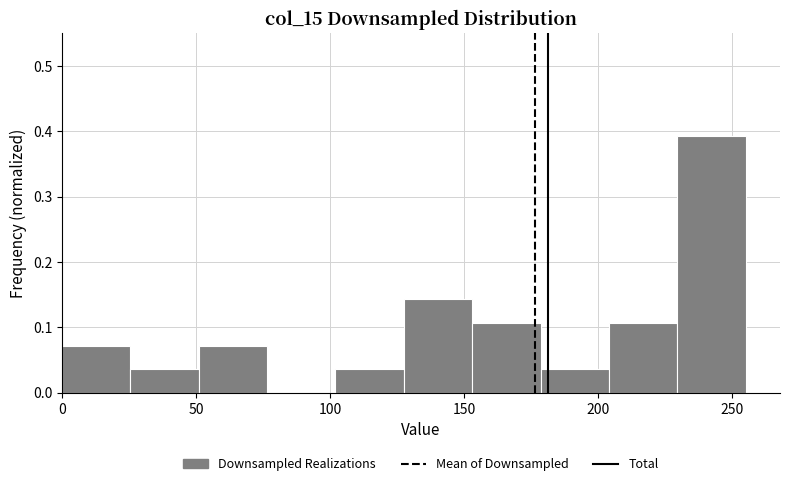

Reading left to right, transcribe this chart: for each bar, give the range it covers on the x-axis and its height. Neither the bar edges nor the heights are printed on the chart, so give them approximately, as read against the axes.

0.0 to 25.5: 0.07
25.5 to 51.0: 0.04
51.0 to 76.5: 0.07
76.5 to 102.0: 0
102.0 to 127.5: 0.04
127.5 to 153.0: 0.14
153.0 to 178.5: 0.11
178.5 to 204.0: 0.04
204.0 to 229.5: 0.11
229.5 to 255.0: 0.39